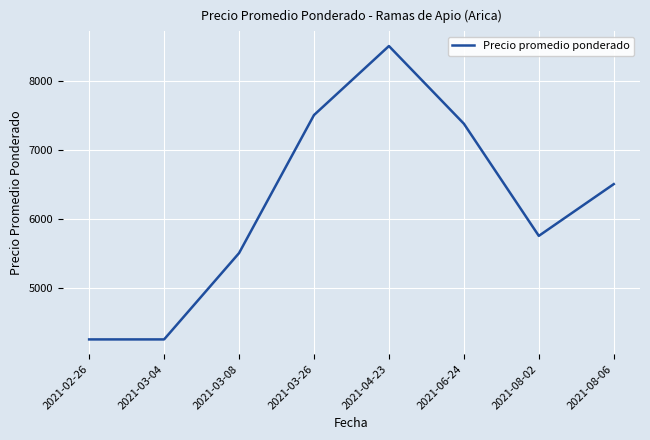

Does the chart have visible grid lines?

Yes